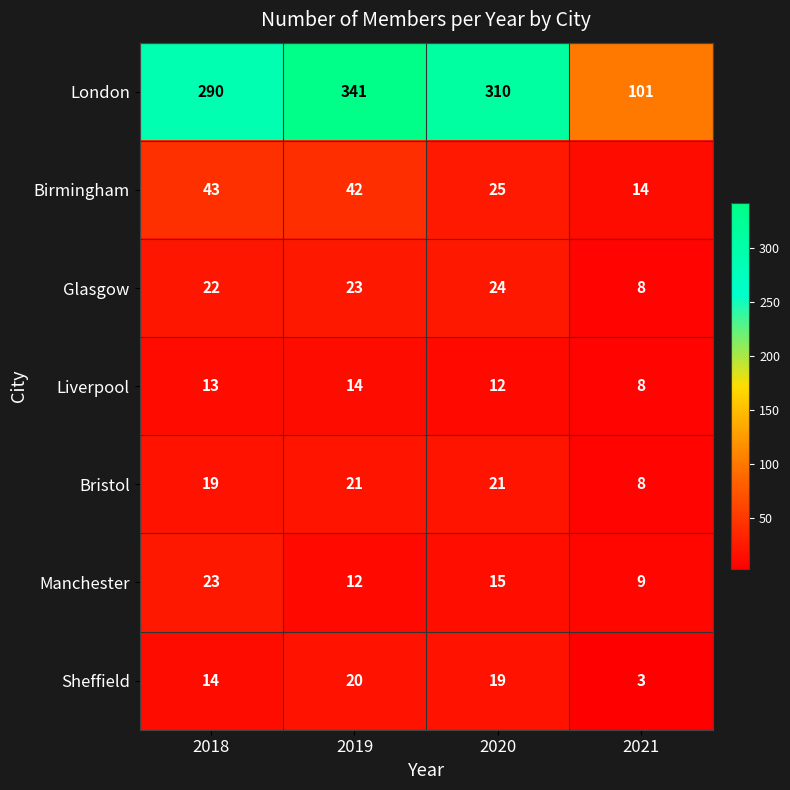

At which label is London closest to 221?

2018